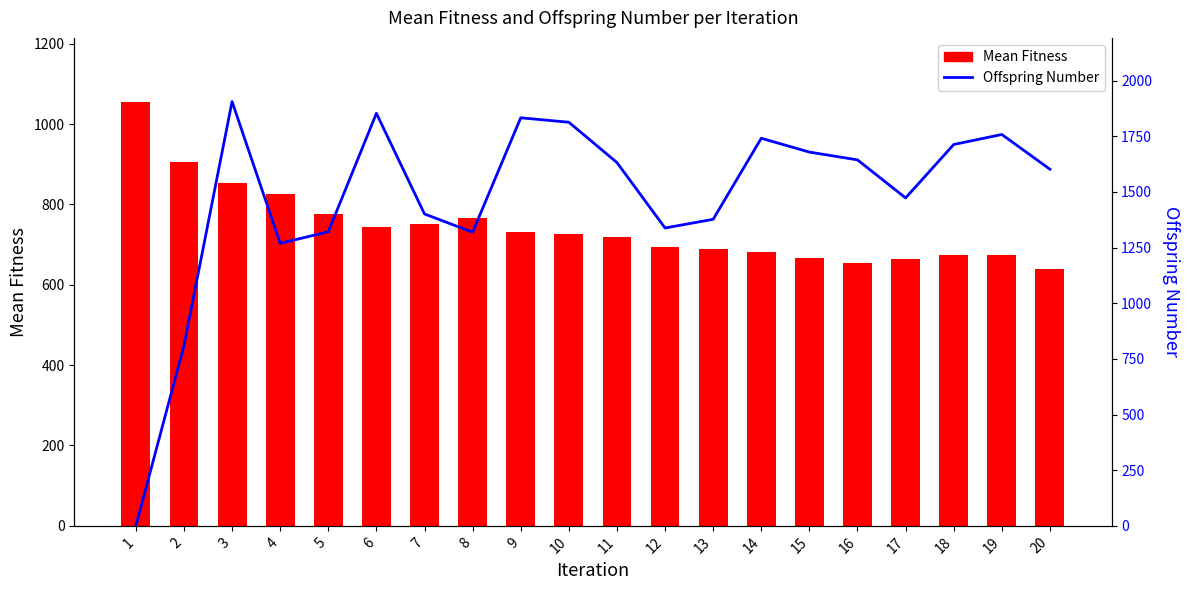

How many groups of bars are there?

20